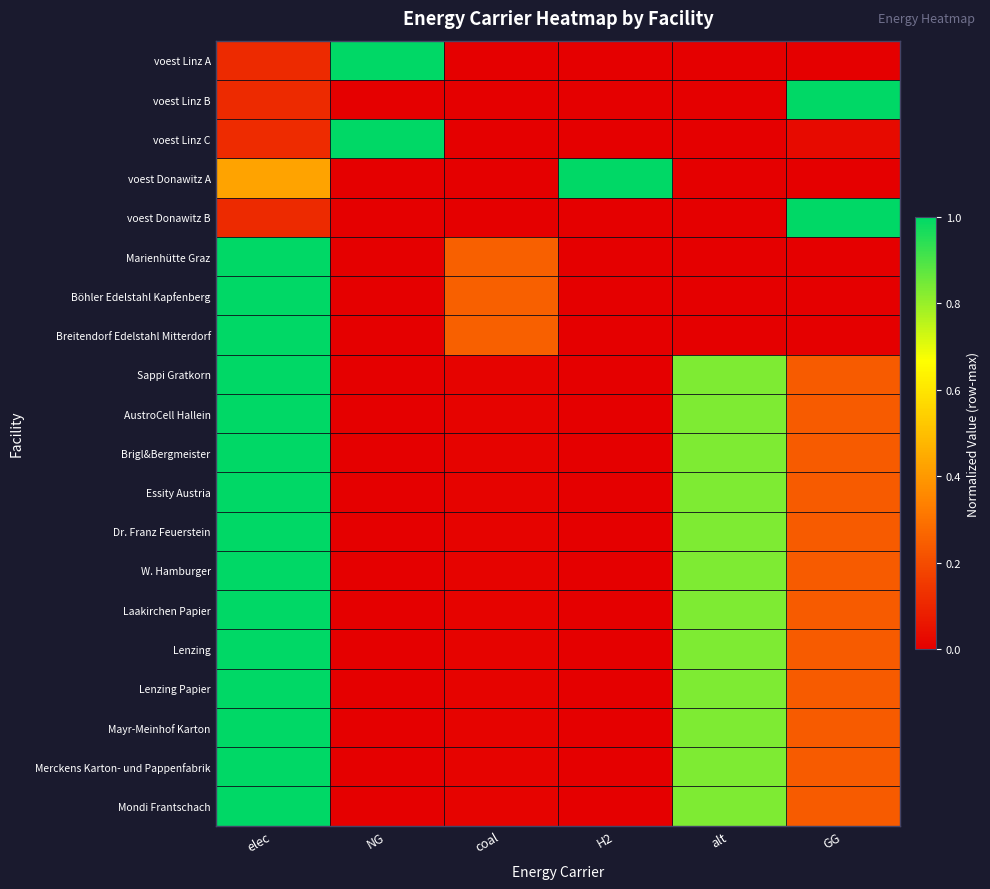

Reading left to right, list all the values displayed in this chart.

voest Linz A: elec=0.1	NG=1.0	coal=0.0	H2=0.0	alt=0.0	GG=0.0
voest Linz B: elec=0.1	NG=0.0	coal=0.0	H2=0.0	alt=0.0	GG=1.0
voest Linz C: elec=0.1	NG=1.0	coal=0.0	H2=0.0	alt=0.0	GG=0.0
voest Donawitz A: elec=0.4	NG=0.0	coal=0.0	H2=1.0	alt=0.0	GG=0.0
voest Donawitz B: elec=0.1	NG=0.0	coal=0.0	H2=0.0	alt=0.0	GG=1.0
Marienhütte Graz: elec=1.0	NG=0.0	coal=0.2	H2=0.0	alt=0.0	GG=0.0
Böhler Edelstahl Kapfenberg: elec=1.0	NG=0.0	coal=0.2	H2=0.0	alt=0.0	GG=0.0
Breitendorf Edelstahl Mitterdorf: elec=1.0	NG=0.0	coal=0.2	H2=0.0	alt=0.0	GG=0.0
Sappi Gratkorn: elec=1.0	NG=0.0	coal=0.0	H2=0.0	alt=0.8	GG=0.2
AustroCell Hallein: elec=1.0	NG=0.0	coal=0.0	H2=0.0	alt=0.8	GG=0.2
Brigl&Bergmeister: elec=1.0	NG=0.0	coal=0.0	H2=0.0	alt=0.8	GG=0.2
Essity Austria: elec=1.0	NG=0.0	coal=0.0	H2=0.0	alt=0.8	GG=0.2
Dr. Franz Feuerstein: elec=1.0	NG=0.0	coal=0.0	H2=0.0	alt=0.8	GG=0.2
W. Hamburger: elec=1.0	NG=0.0	coal=0.0	H2=0.0	alt=0.8	GG=0.2
Laakirchen Papier: elec=1.0	NG=0.0	coal=0.0	H2=0.0	alt=0.8	GG=0.2
Lenzing: elec=1.0	NG=0.0	coal=0.0	H2=0.0	alt=0.8	GG=0.2
Lenzing Papier: elec=1.0	NG=0.0	coal=0.0	H2=0.0	alt=0.8	GG=0.2
Mayr-Meinhof Karton: elec=1.0	NG=0.0	coal=0.0	H2=0.0	alt=0.8	GG=0.2
Merckens Karton- und Pappenfabrik: elec=1.0	NG=0.0	coal=0.0	H2=0.0	alt=0.8	GG=0.2
Mondi Frantschach: elec=1.0	NG=0.0	coal=0.0	H2=0.0	alt=0.8	GG=0.2